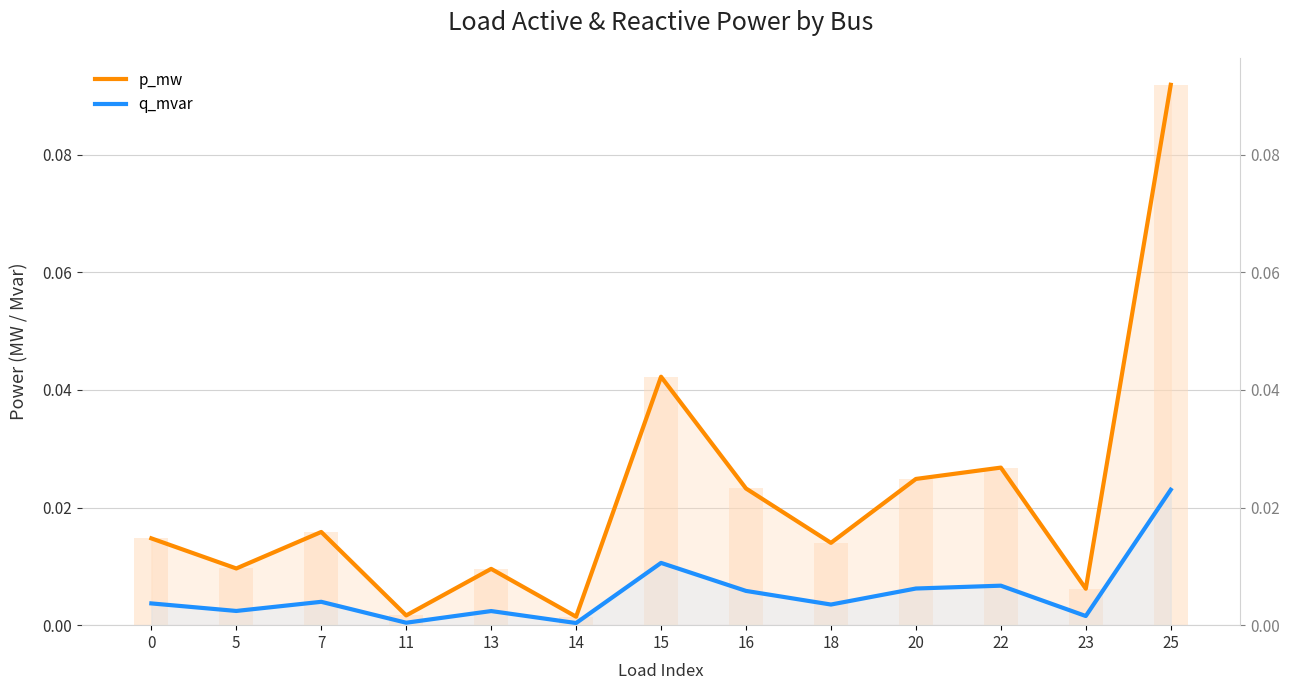

Are the bars grouped side by side (vs. stacked)?

Yes